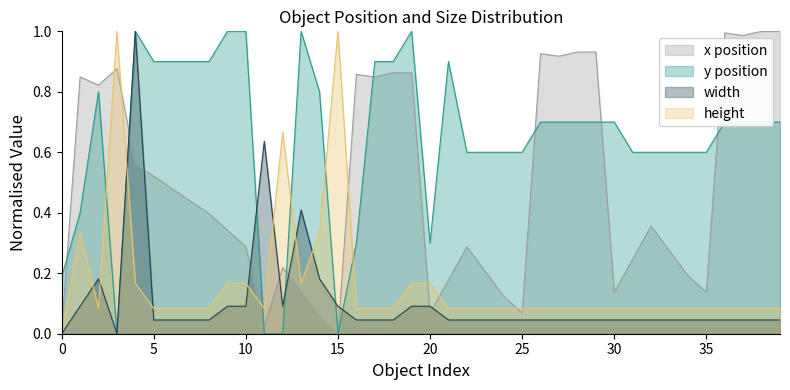

Between which two adjacent categories do height_val and y_val first intersect?

2 and 3